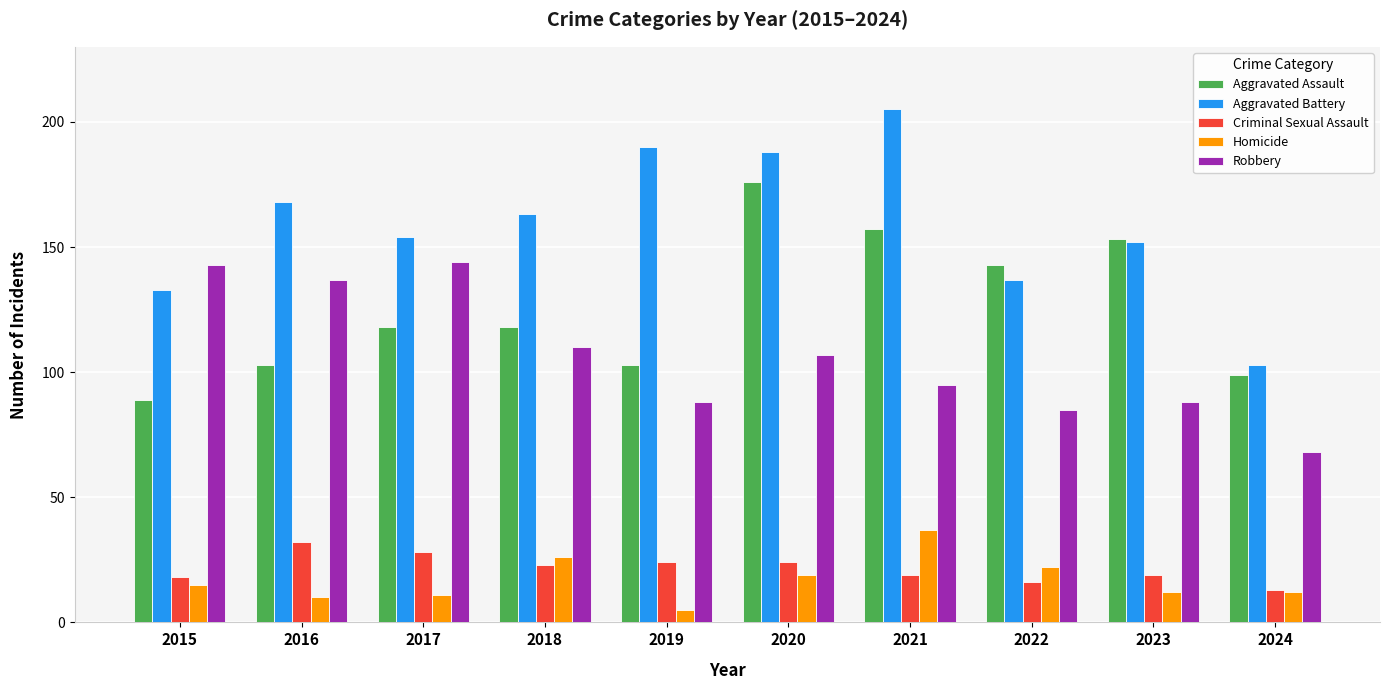

What is the difference between the maximum and minimum values in the Criminal Sexual Assault series?

19